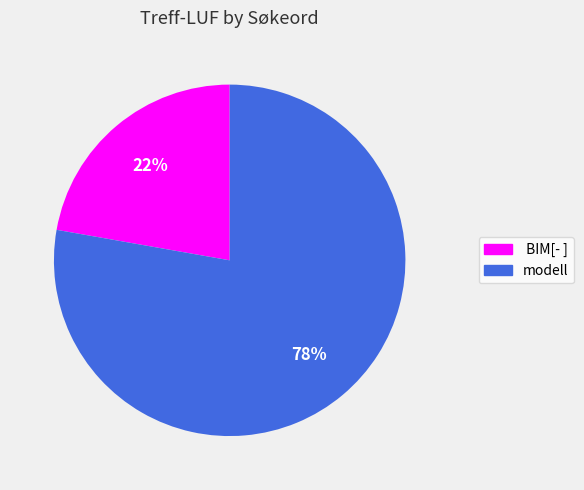

Do BIM[- ] and modell together represent more than half of the pie?

Yes